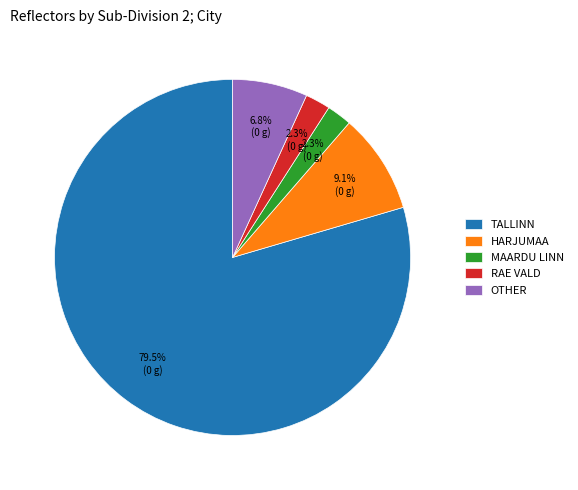

How much of the chart is everything except MAARDU LINN?

97.7%